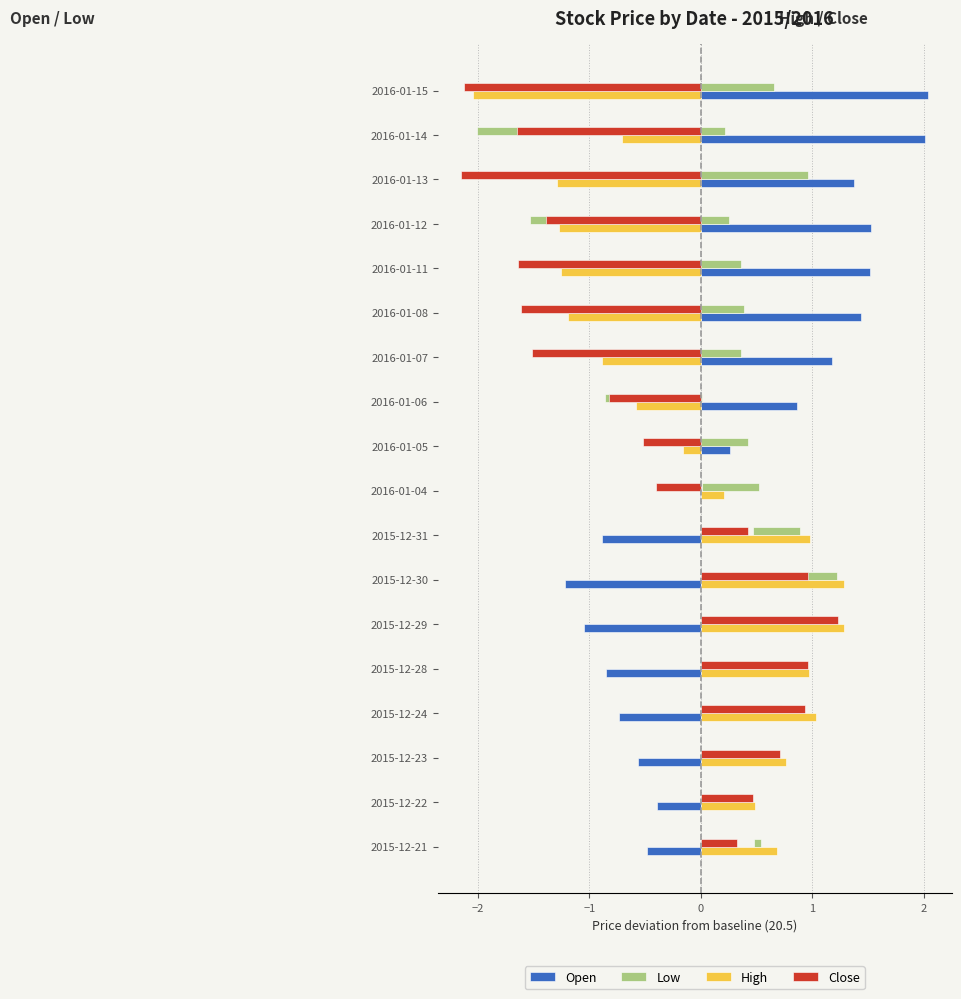

What are all the series names shown in the legend?

Open, Low, High, Close